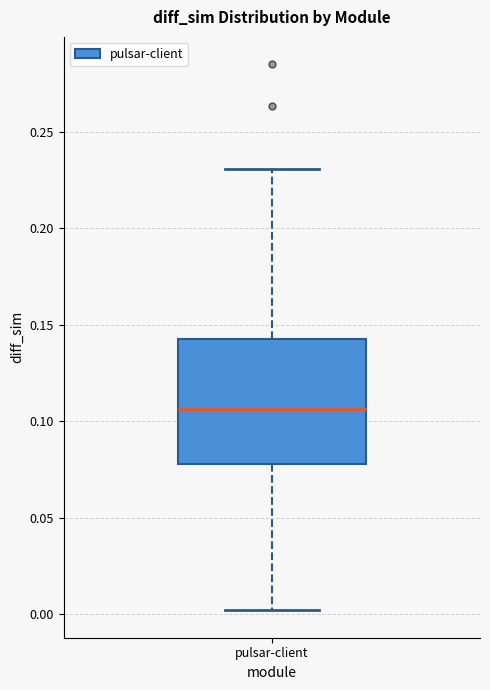

Transcribe this box plot: give where the median line is, the range the box spans, and where the two whiskers end, as read against the y-axis. The values are not printed on the chart, so give them approximately, as read against the axis.

median 0.105, box 0.080 to 0.145, whiskers 0.000 to 0.230